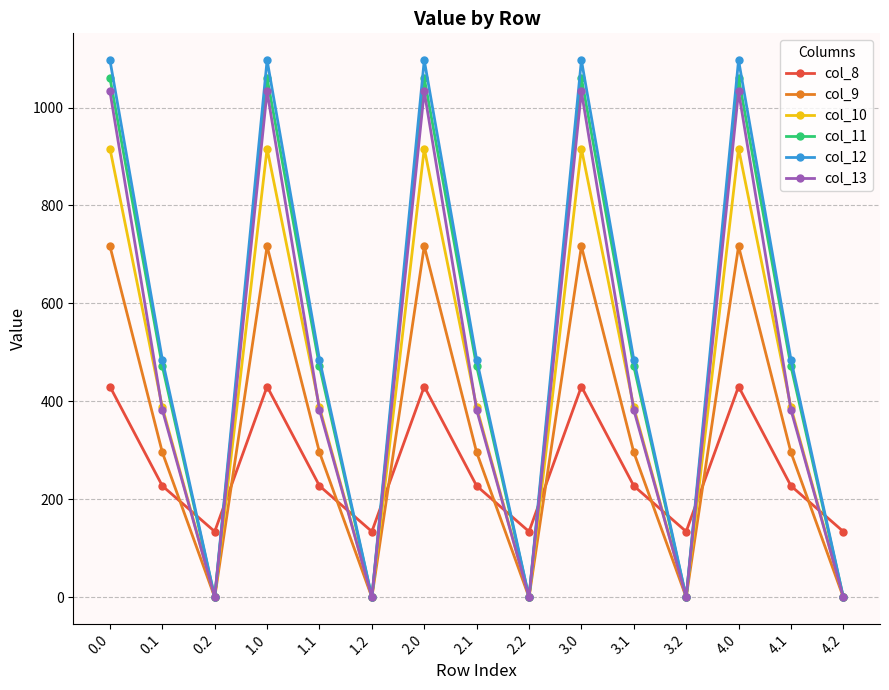

What is the label of the 3rd point from the right?

4.0